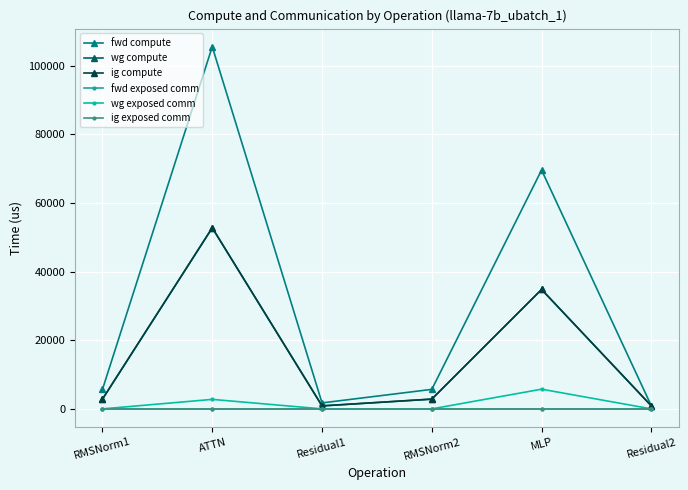

Between RMSNorm2 and ATTN, which is larger?

ATTN